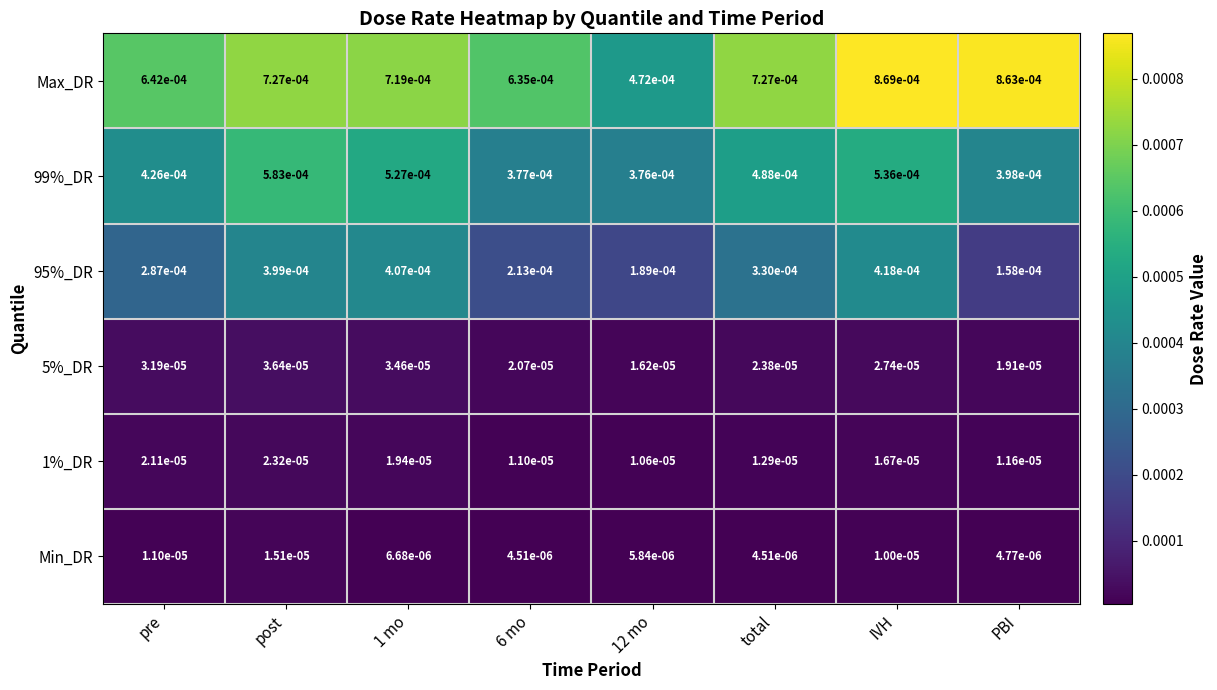

Between 12 mo and total, which series saw the biggest shift?

Max_DR